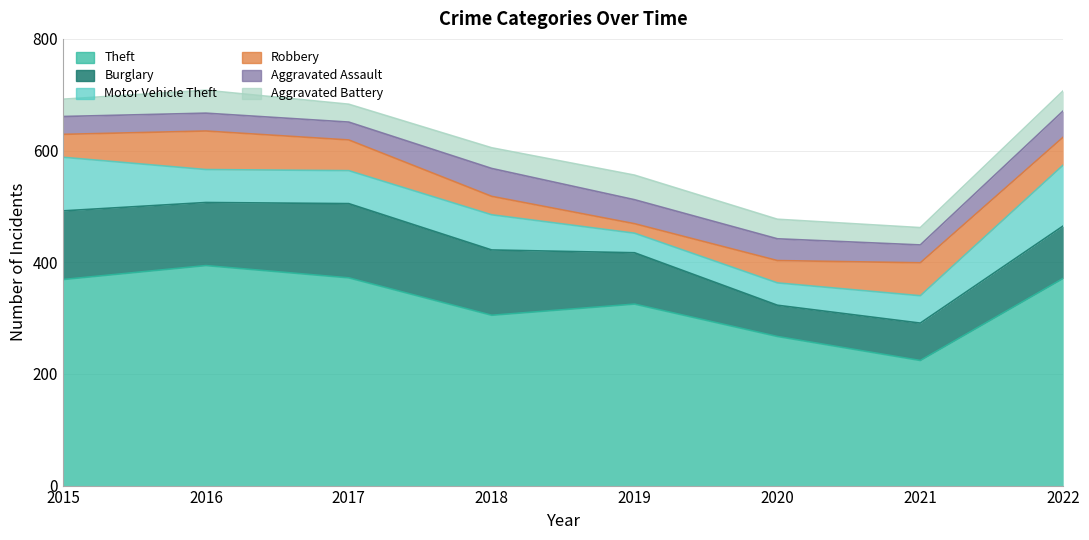

What is the value of the Aggravated Battery point at the 2nd from the left?

41